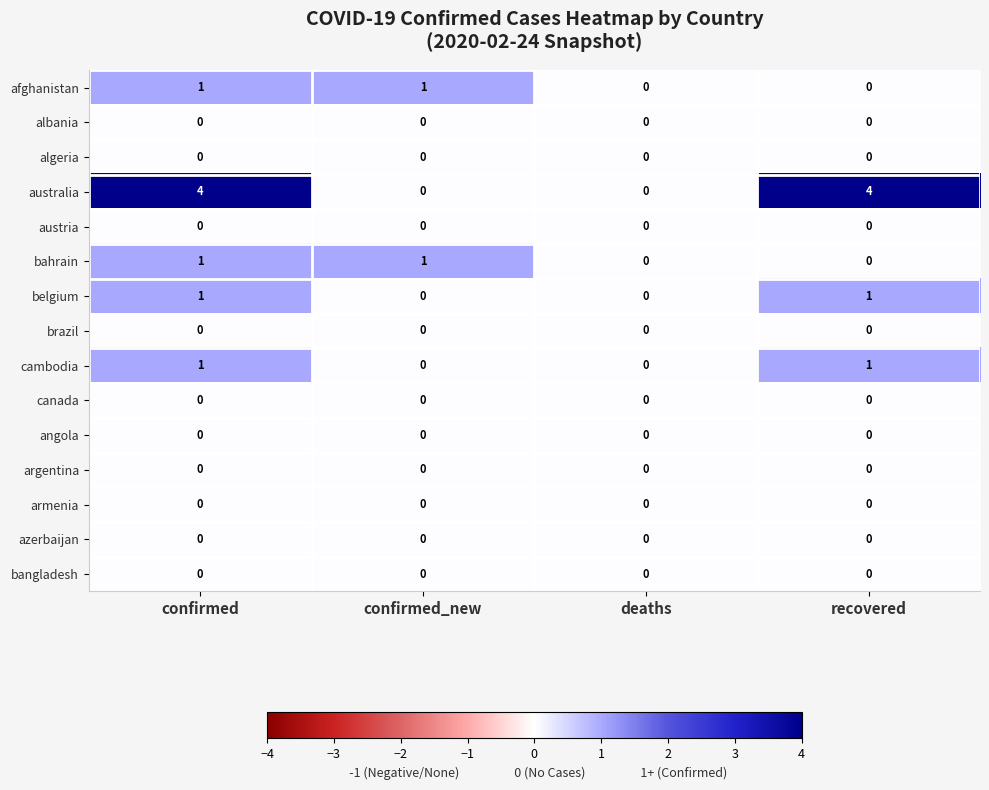

Which series changed the most between confirmed and deaths?

australia